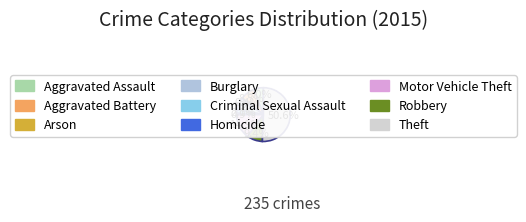

Rank the categories by value from highest to lowest.

Theft, Motor Vehicle Theft, Robbery, Aggravated Battery, Burglary, Aggravated Assault, Criminal Sexual Assault, Homicide, Arson